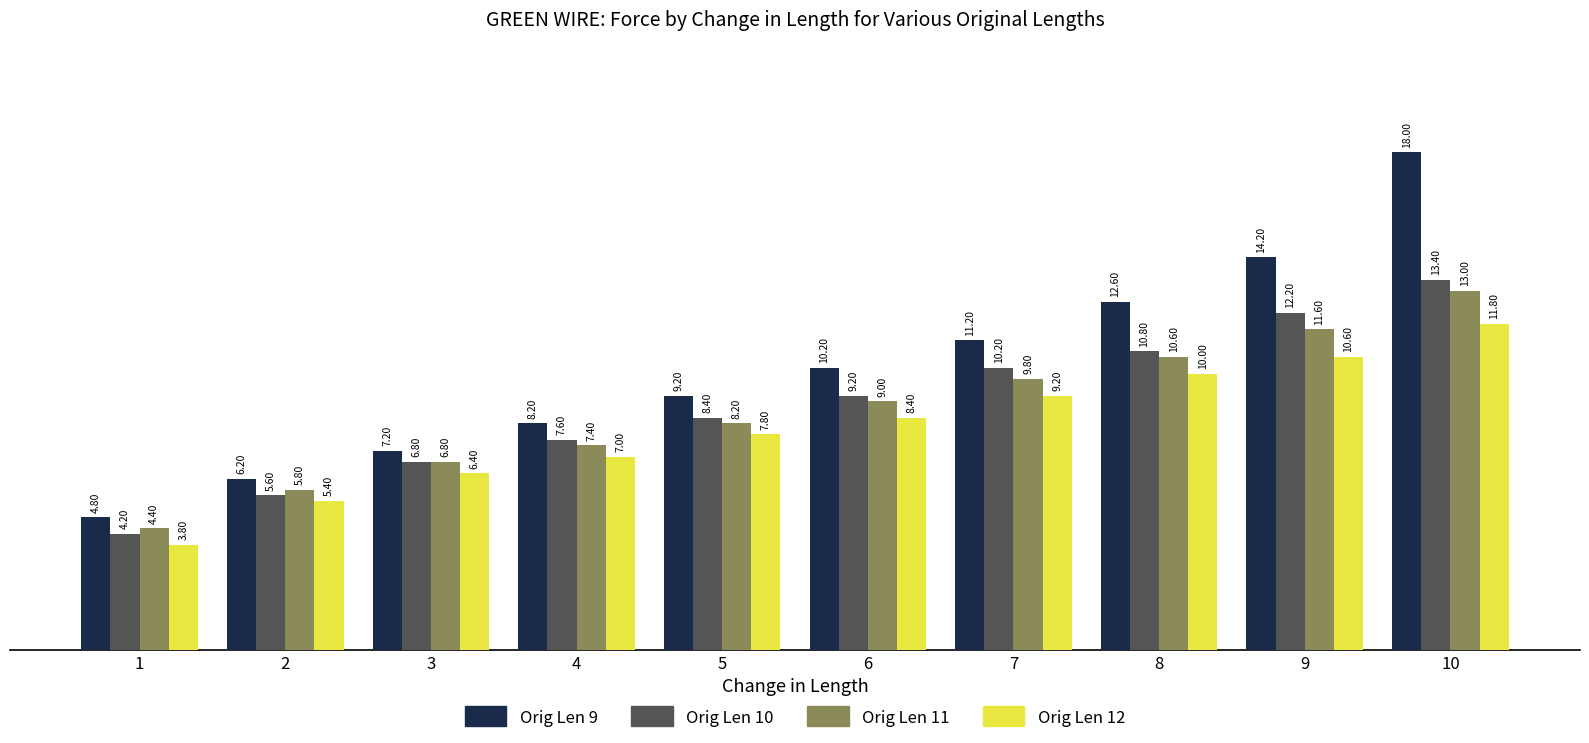

What is the difference between the highest and lowest values at 9?

3.6